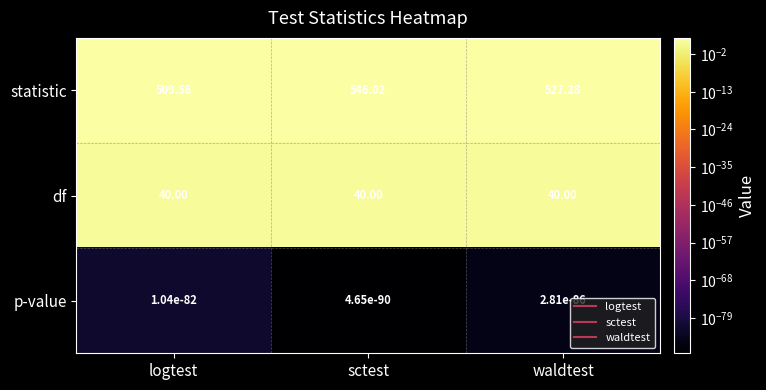

At which category is the sum across all series the highest?

sctest